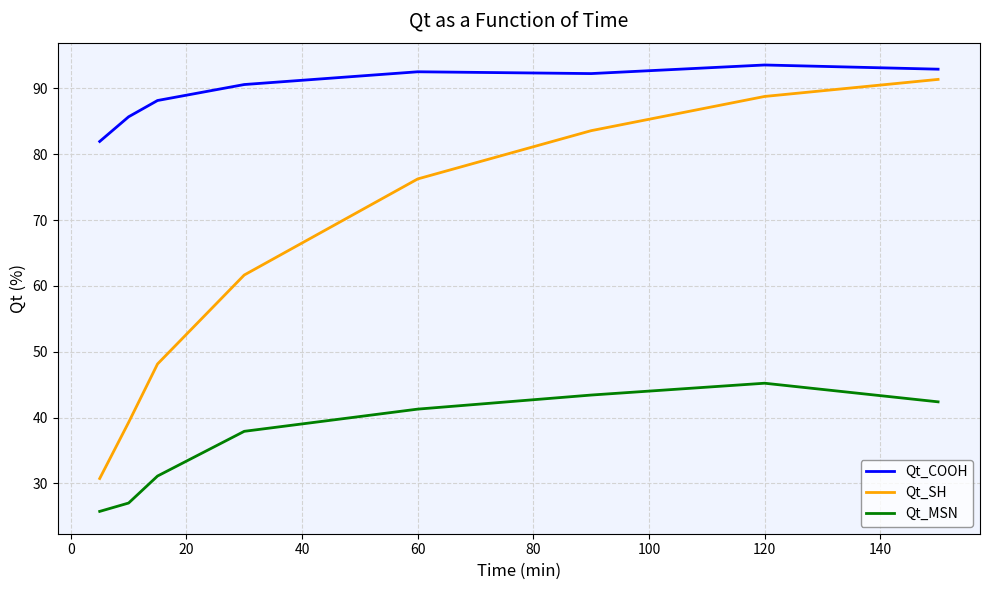

Which series has the largest total across all categories?

Qt_COOH